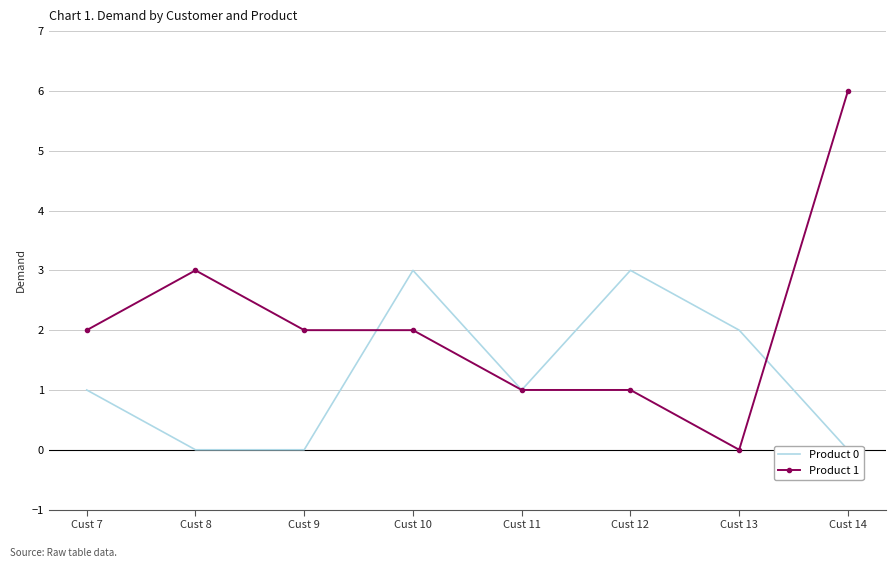

Where is Product 1 nearest to the value 3?

Cust 8